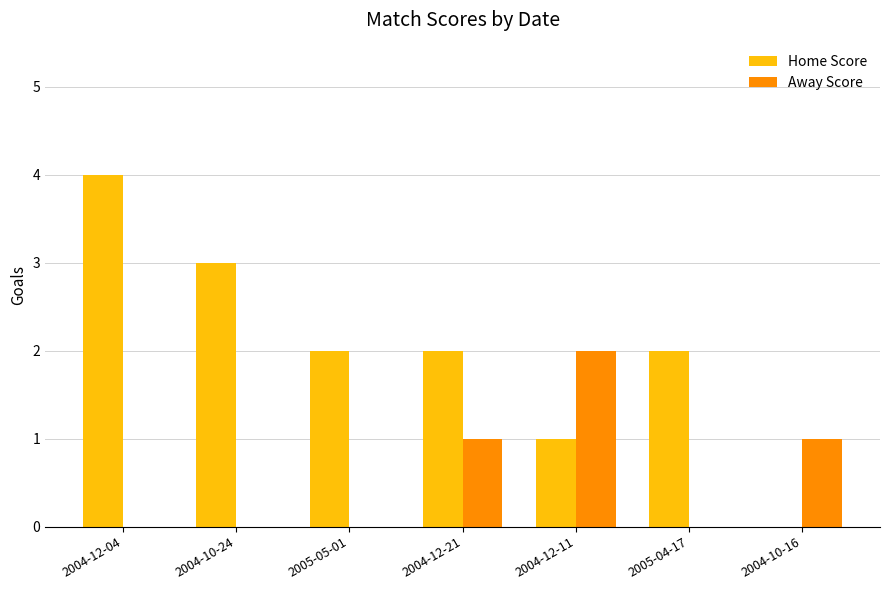

Which series changed the most between 2004-12-04 and 2005-05-01?

Home Score